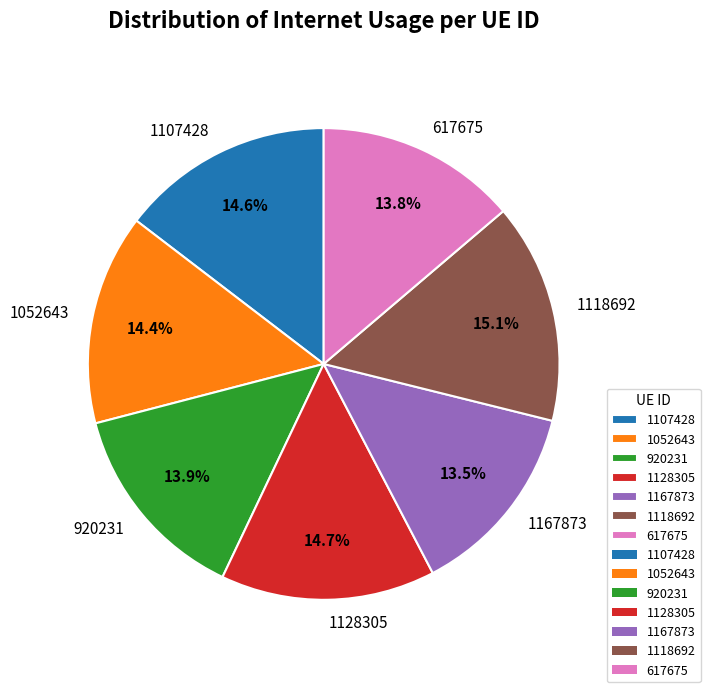

Count the number of slices in the pie.

7